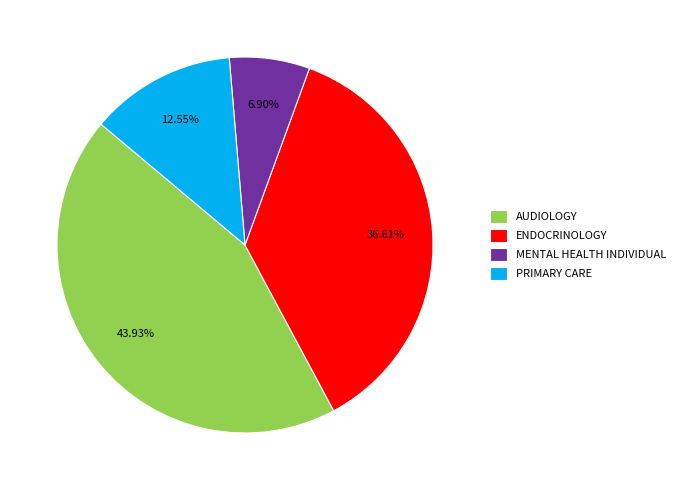

Combined, what portion of the pie is PRIMARY CARE and MENTAL HEALTH INDIVIDUAL?

19.5%